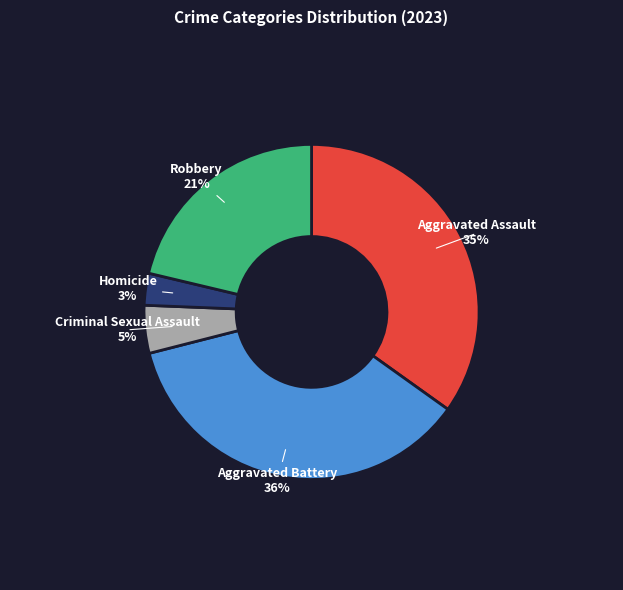

What is the largest slice in the pie chart?

Aggravated Battery